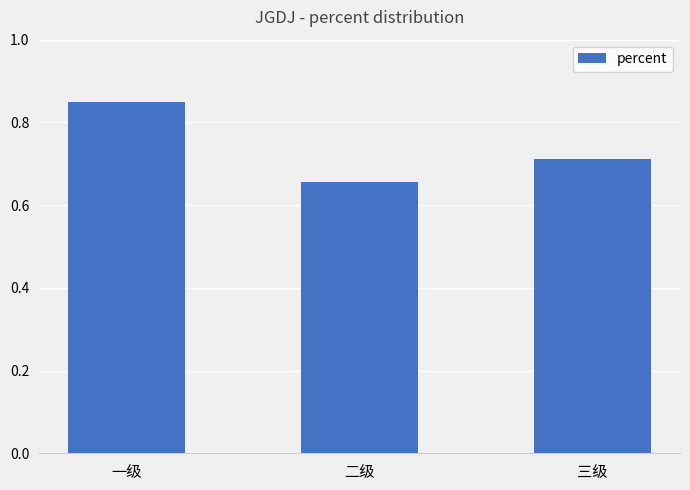

Rank the categories by value from lowest to highest.

二级, 三级, 一级